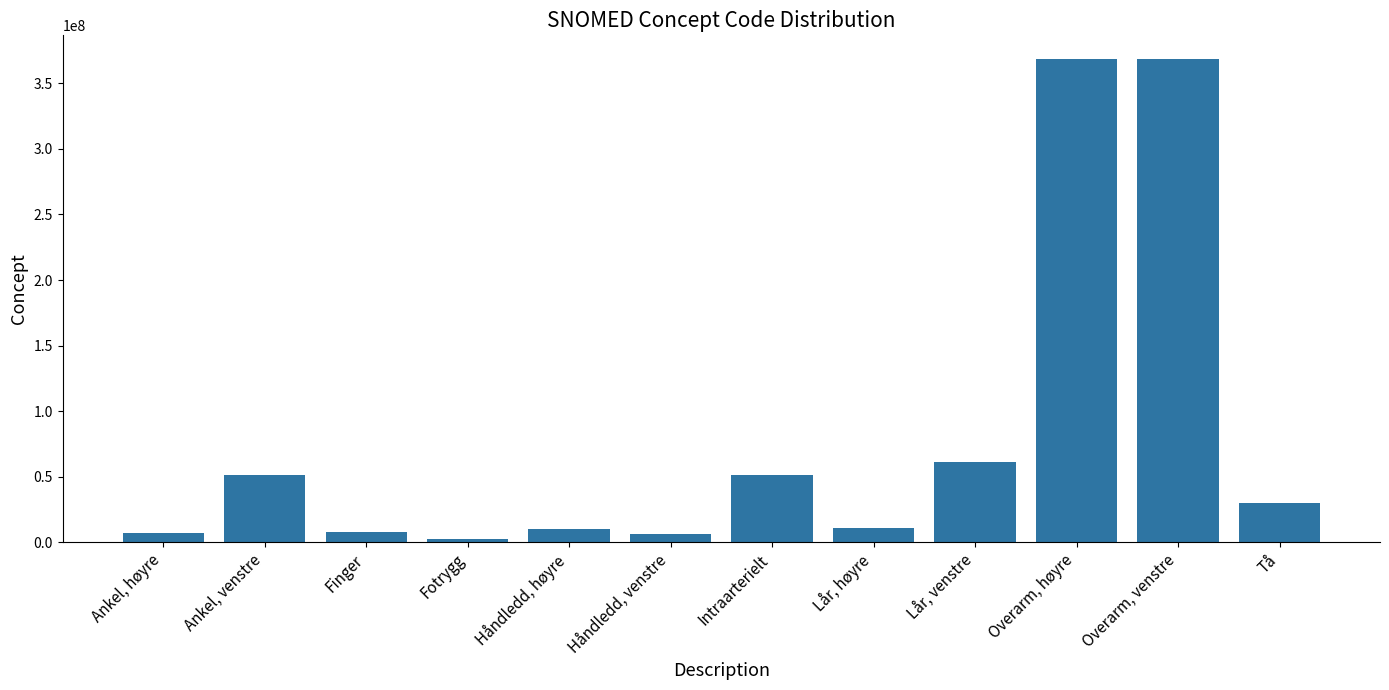

How many bars are there in total?

12